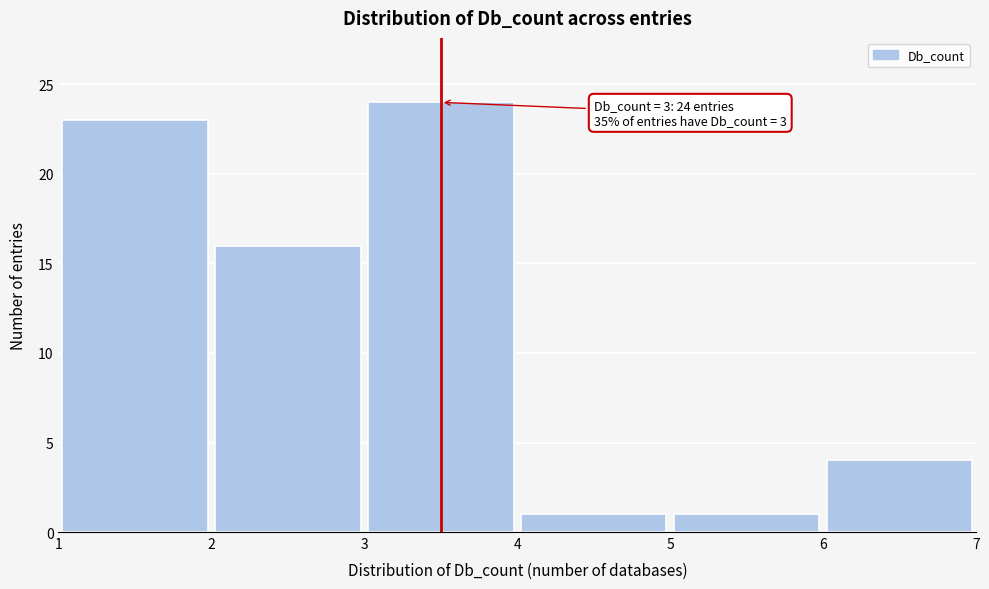

Over which range of the x-axis is the bar tallest?

3 to 4